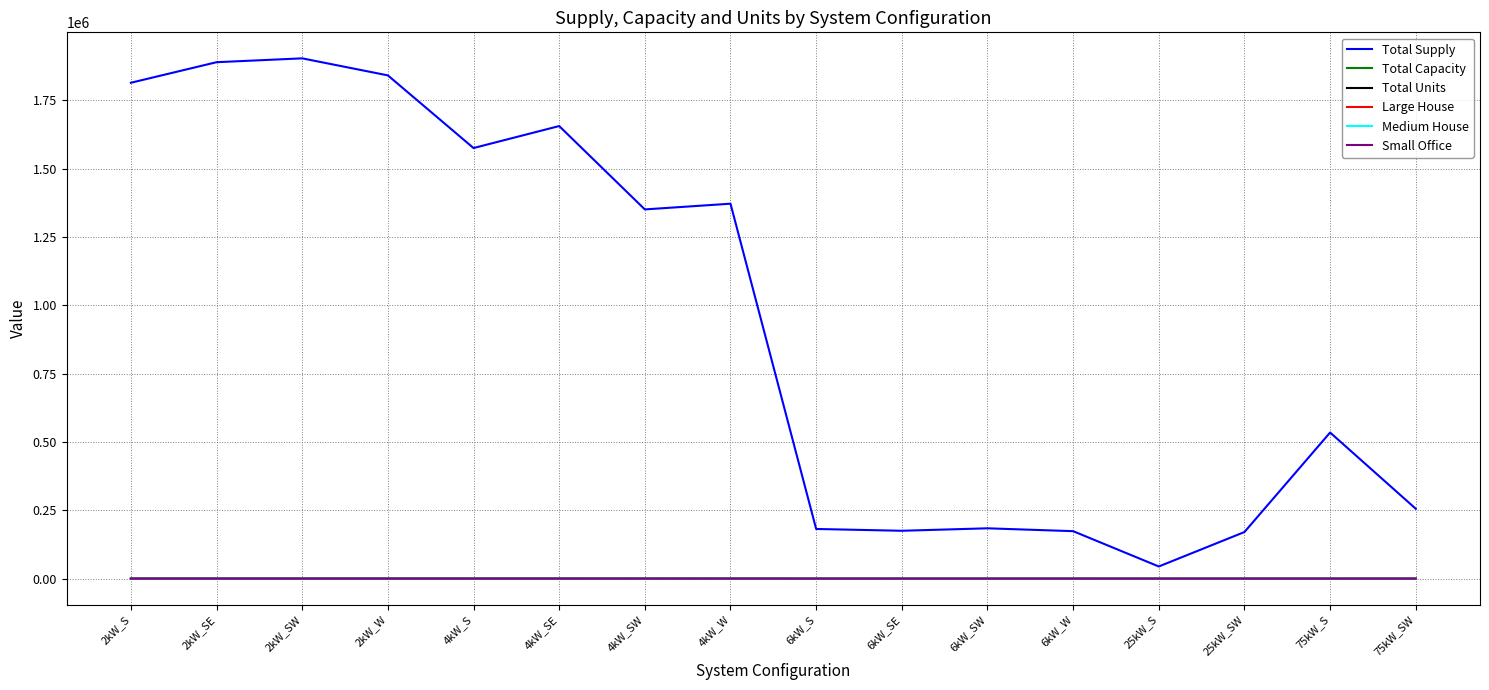

What is the highest value of the Total Capacity series?

1208.0